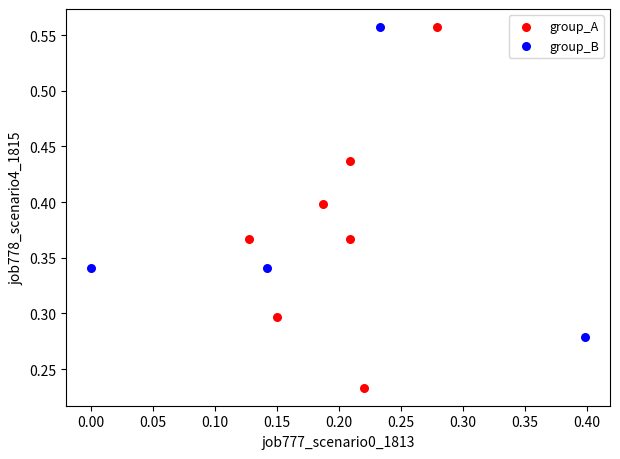

Which series contains the lowest Y value?

group_A